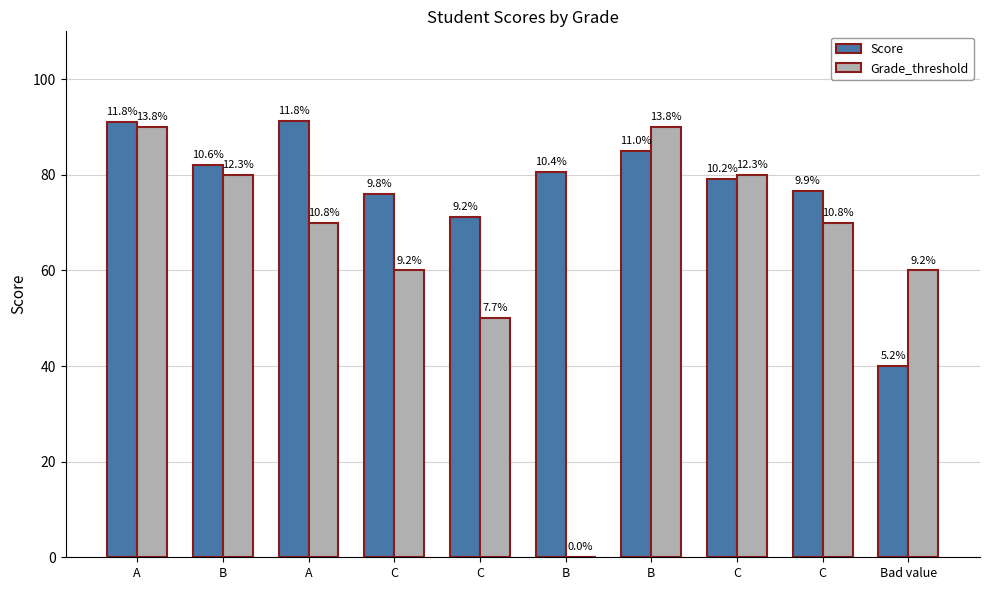

What are all the series names shown in the legend?

Score, Grade_threshold